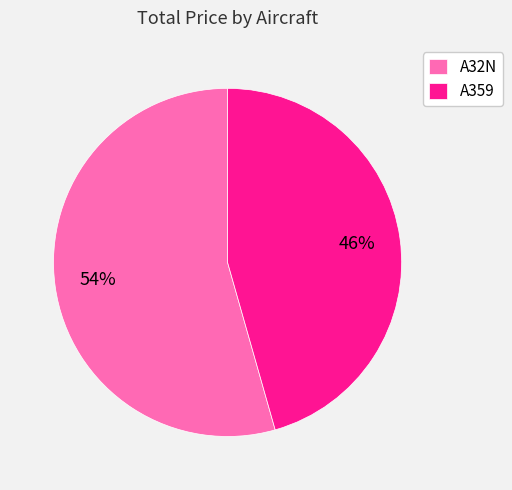

The A359 slice represents 37% of the pie. True or false?

False